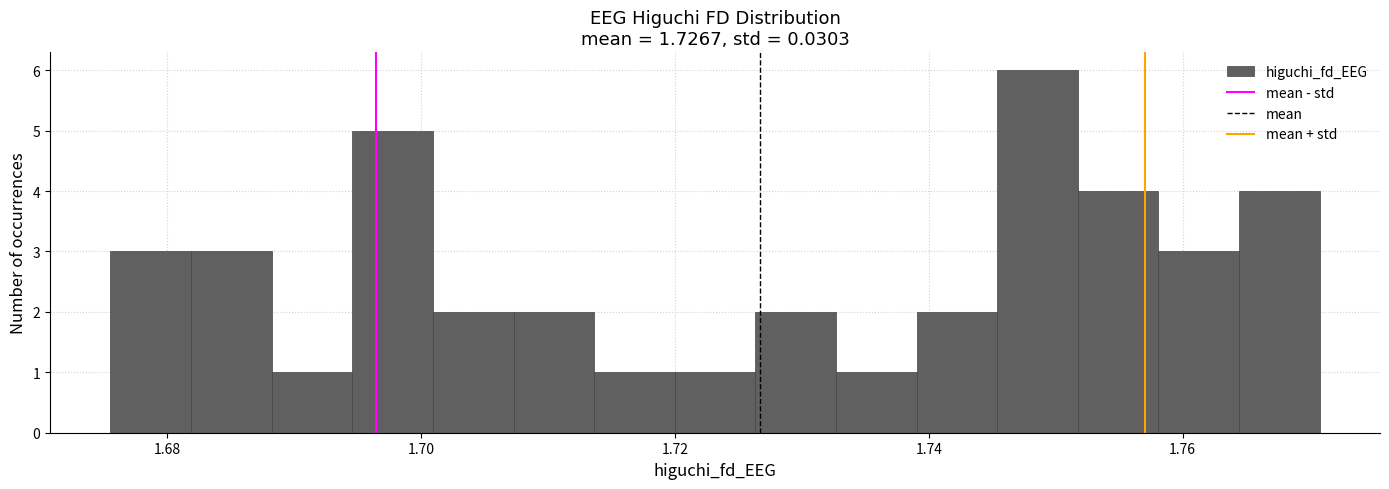

Read against the x-axis, roughly where is the centre of the tallest bar?

1.748